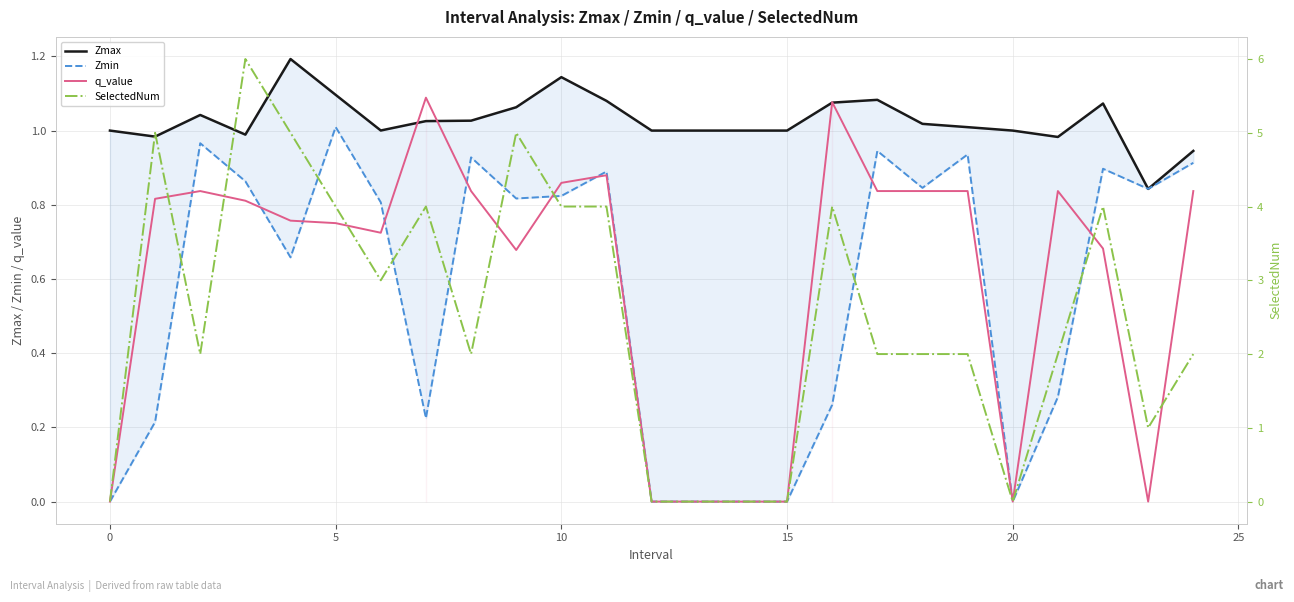

The q_value series shows -0.6 at 0. True or false?

False